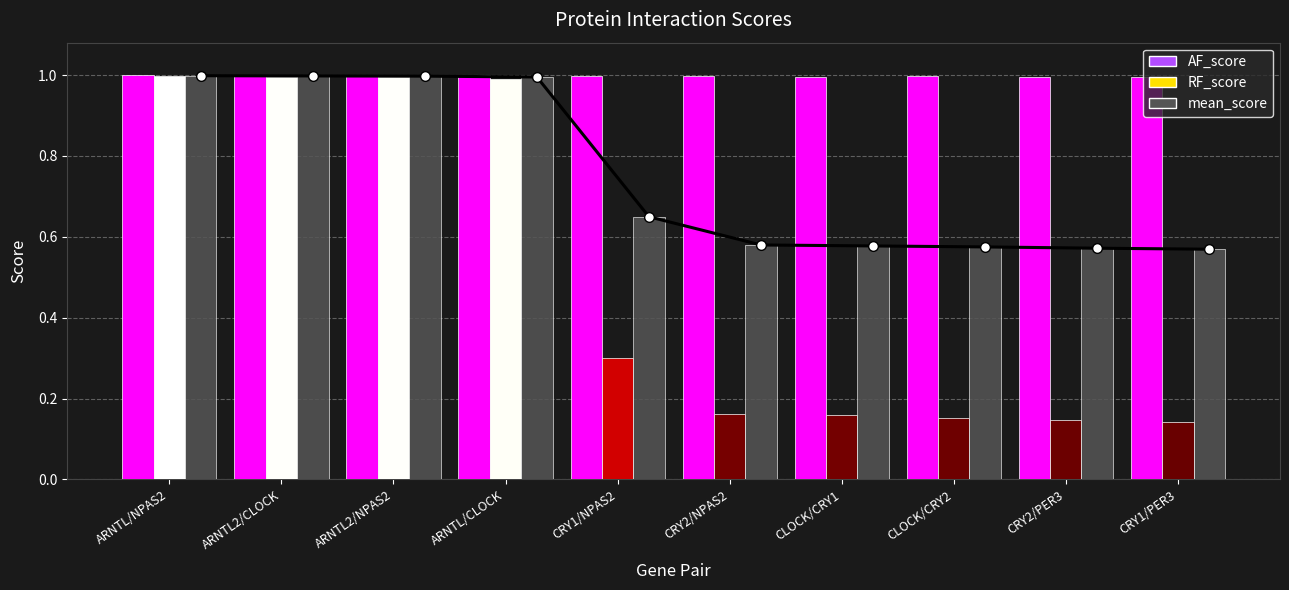

What is the label of the 10th bar from the left?

CRY1/PER3